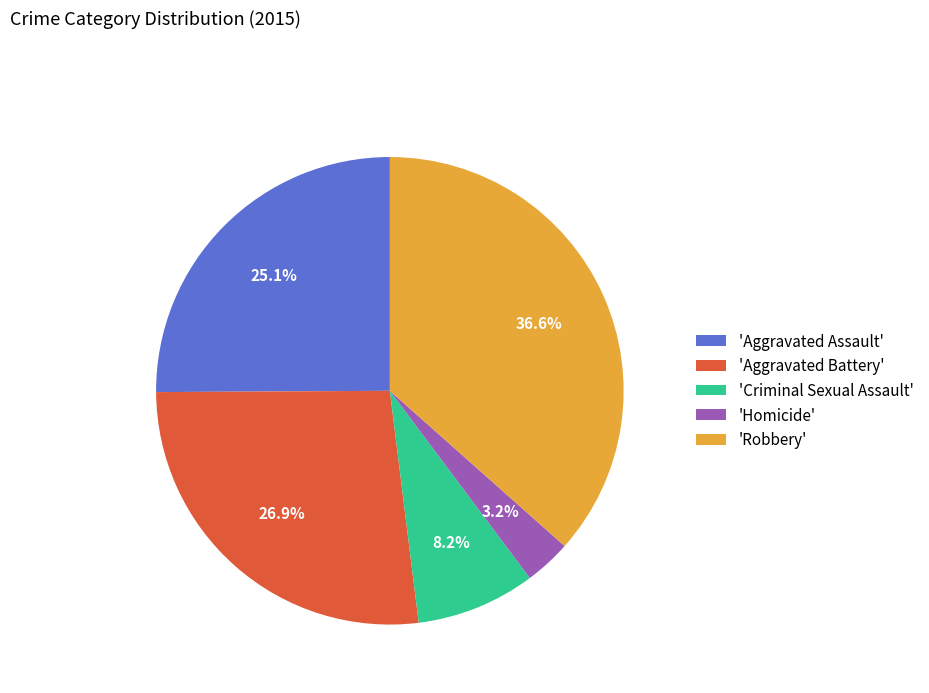

Rank the categories by value from highest to lowest.

'Robbery', 'Aggravated Battery', 'Aggravated Assault', 'Criminal Sexual Assault', 'Homicide'